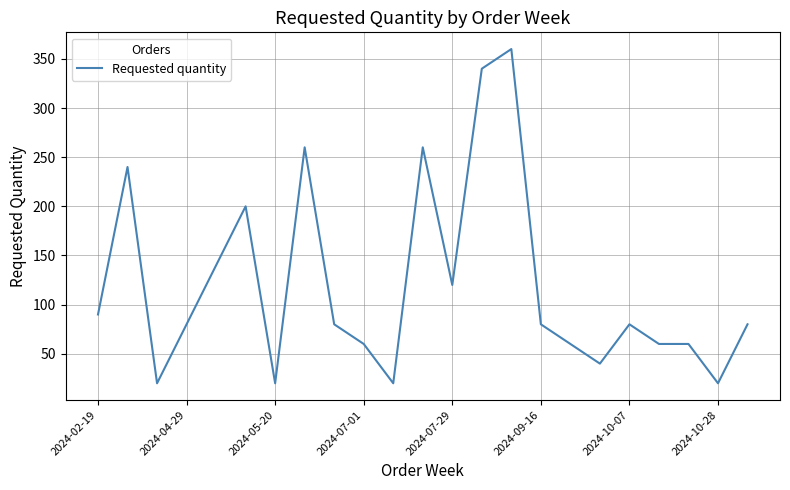

What is the greatest value displayed?

360